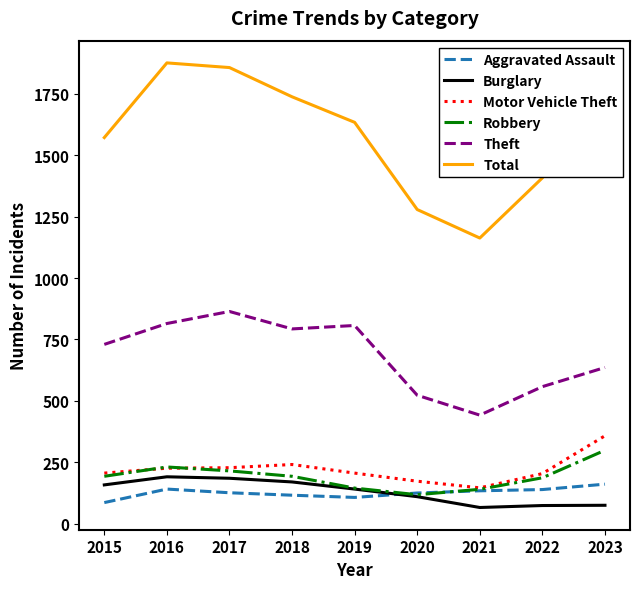

Is it true that Theft equals 864 at 2017?

True